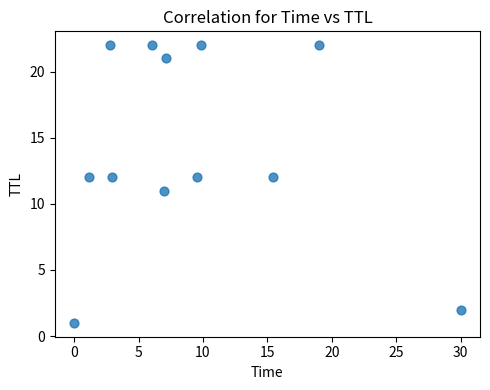

What is the range of Y values (max minus min)?

21